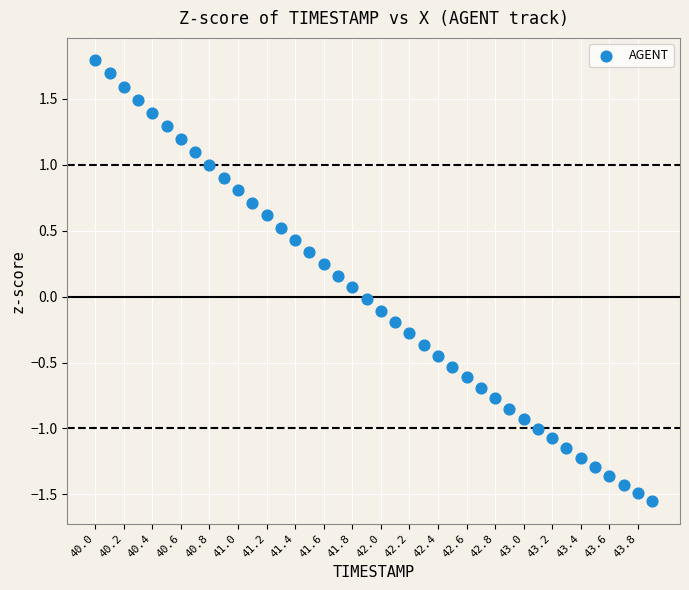

What is the range of X values (max minus min)?

3.9